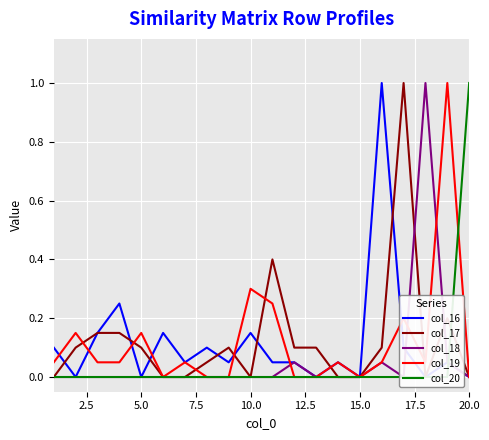

Which series has the largest total across all categories?

col_17